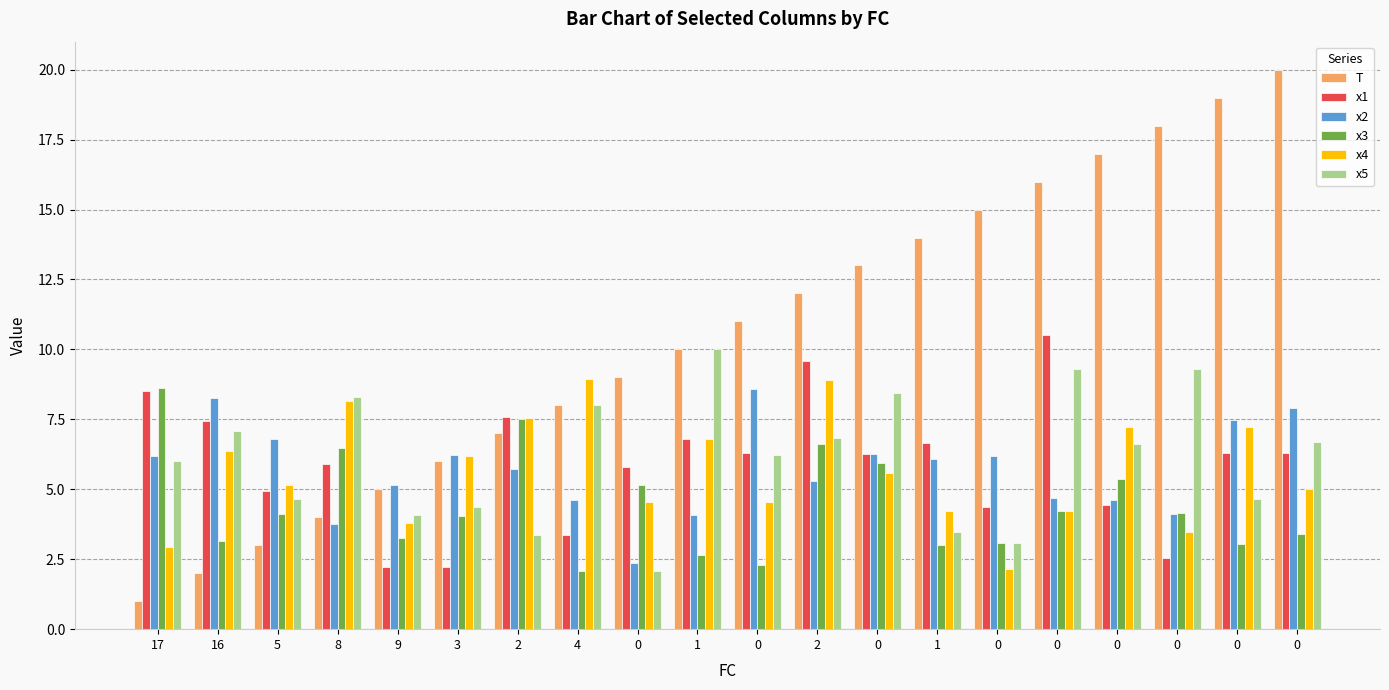

What are all the series names shown in the legend?

T, x1, x2, x3, x4, x5